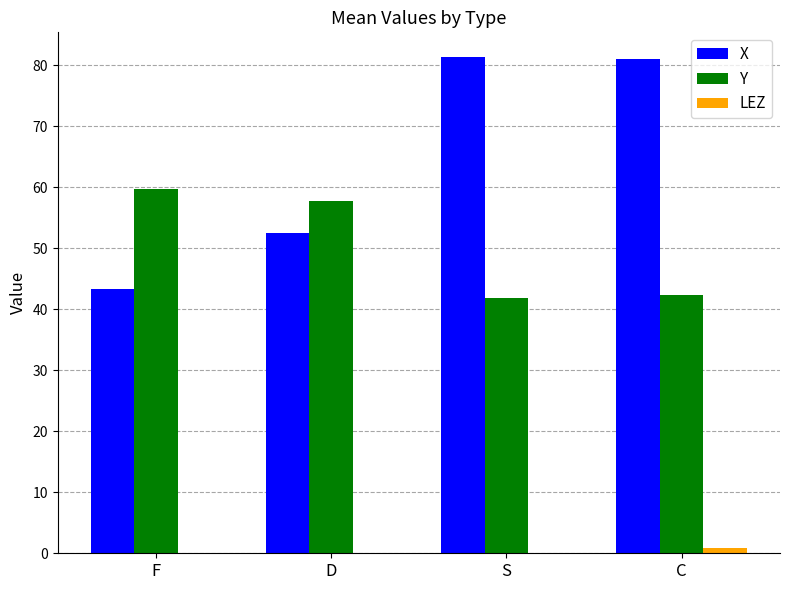

Which series changed the most between D and C?

X